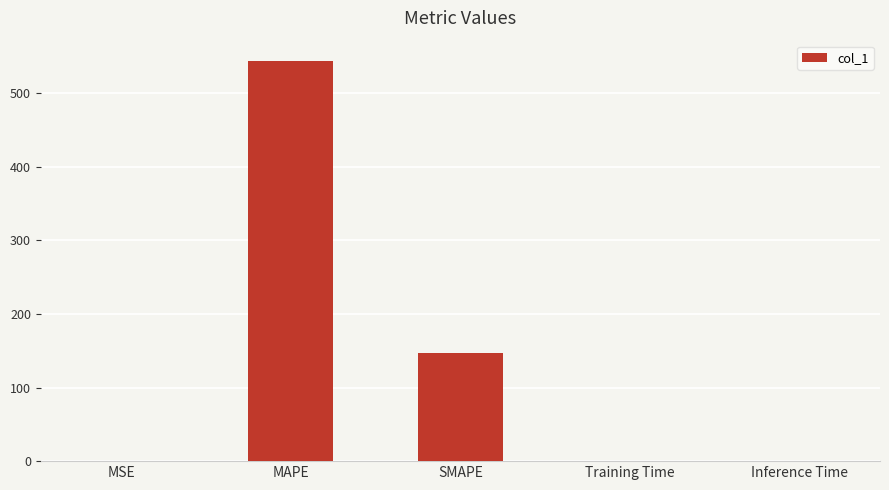

What is the sum of all values?

690.3